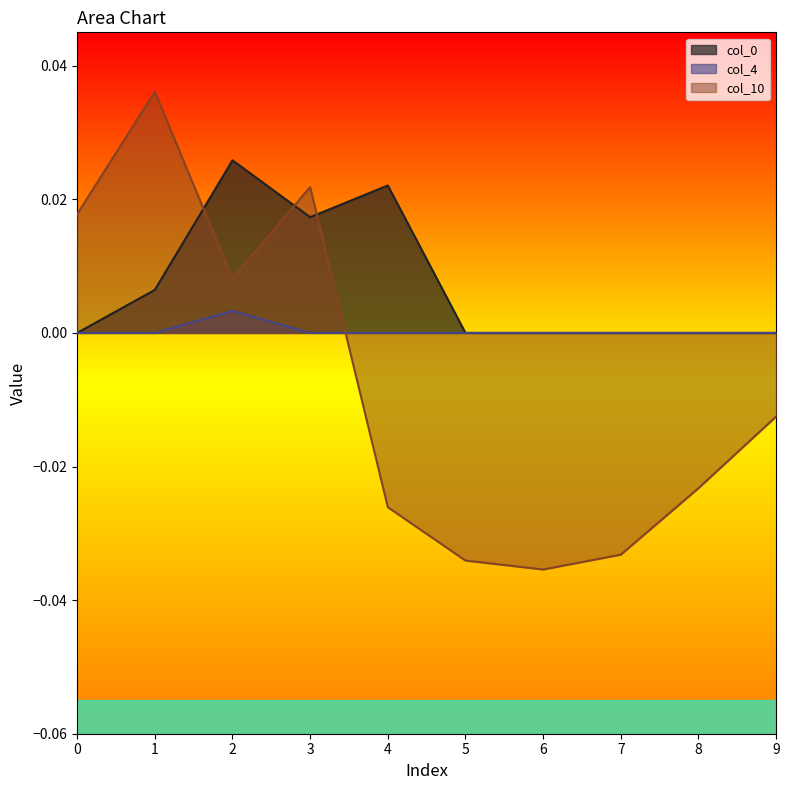

List the series in order of their peak value, lowest first.

col_4, col_0, col_10